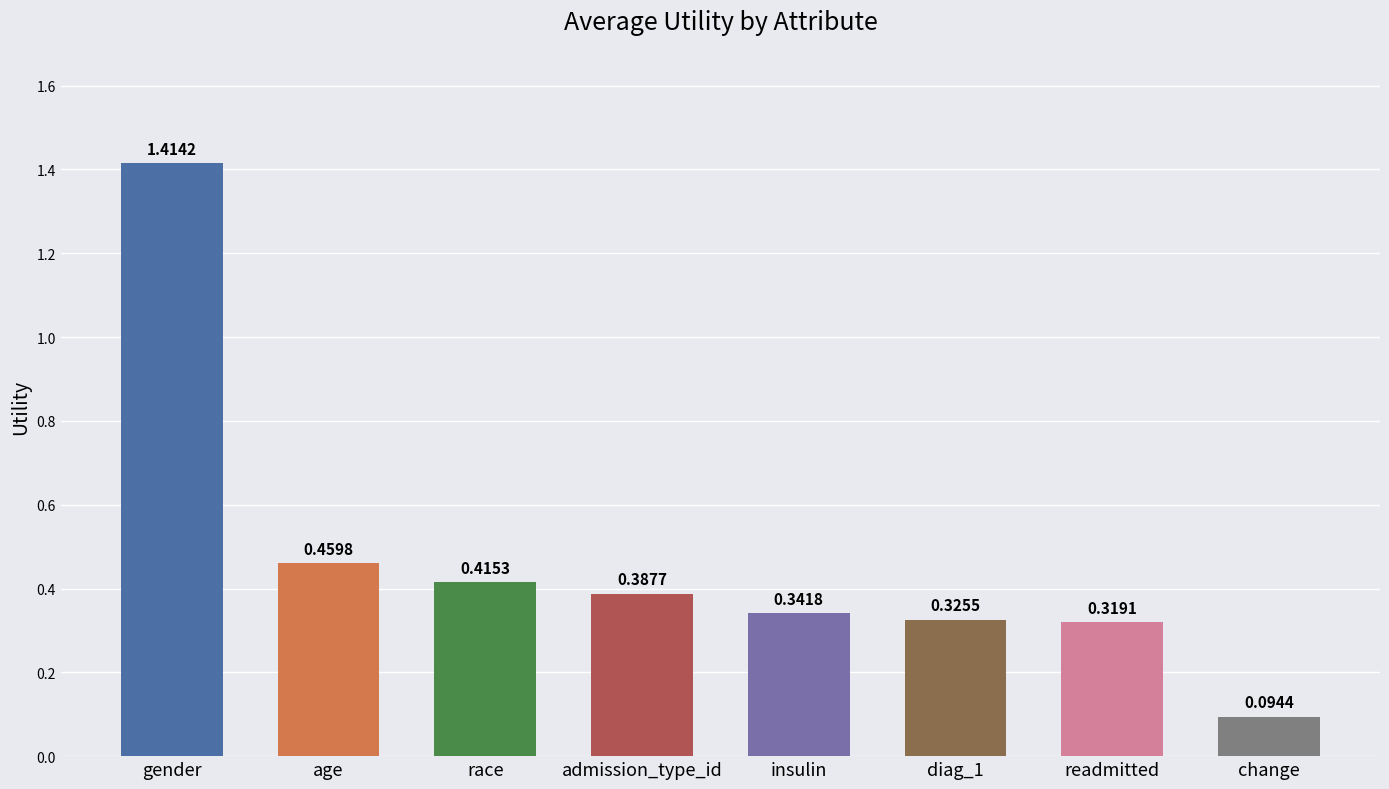

What is the change in value from admission_type_id to readmitted?

-0.1